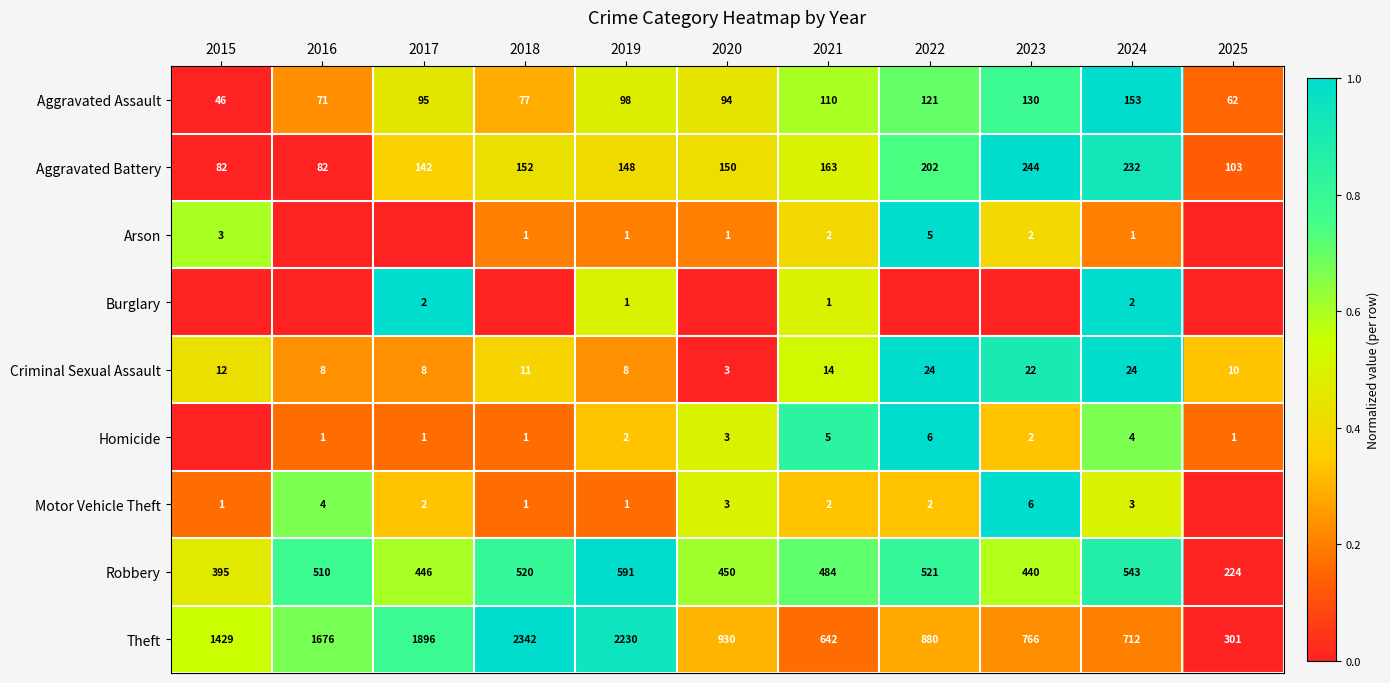

Is the value of Theft at 2021 greater than the value of Criminal Sexual Assault at 2020?

Yes